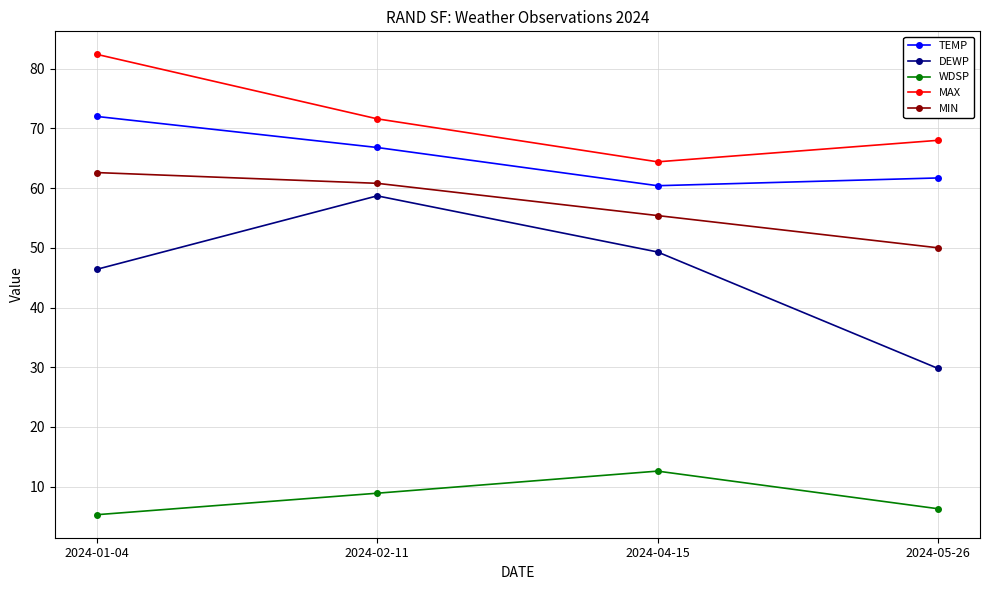

At which label does MIN first exceed 60?

2024-01-04